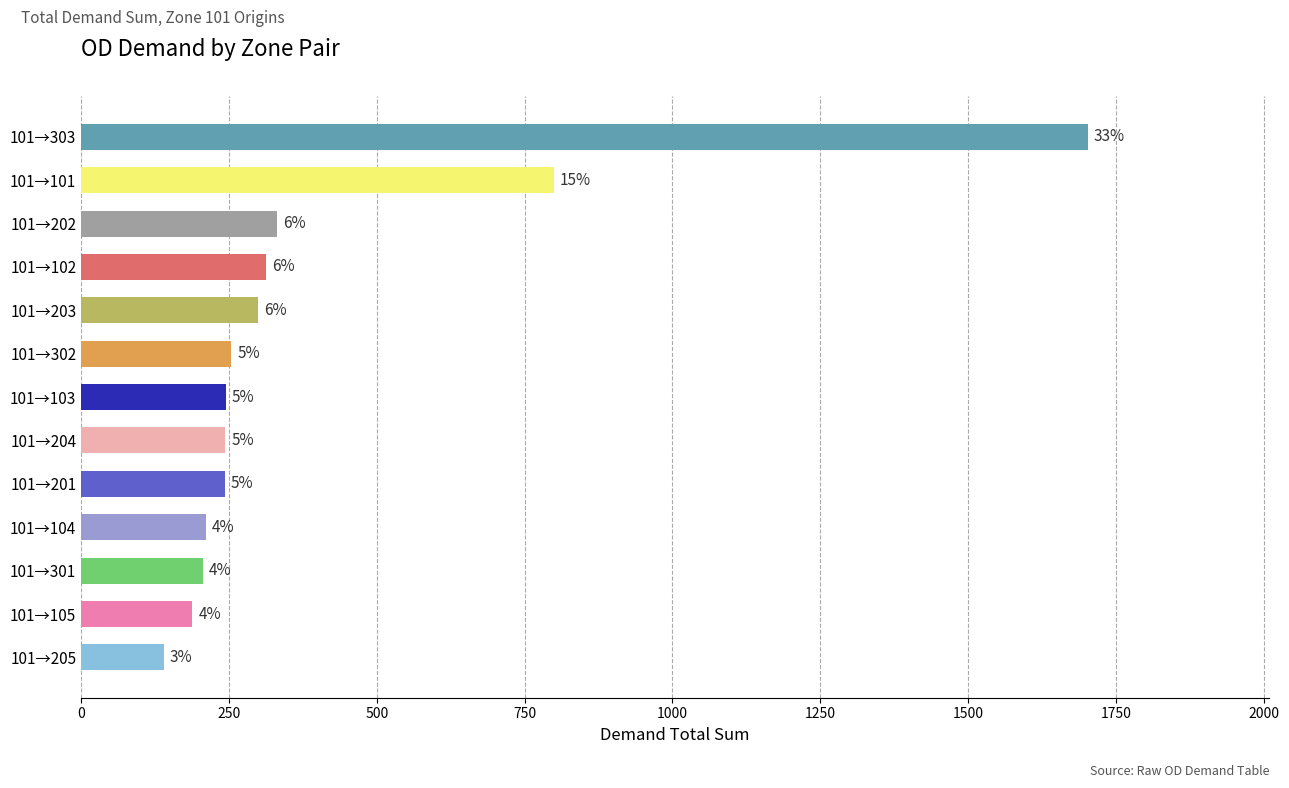

Are the bars horizontal?

Yes